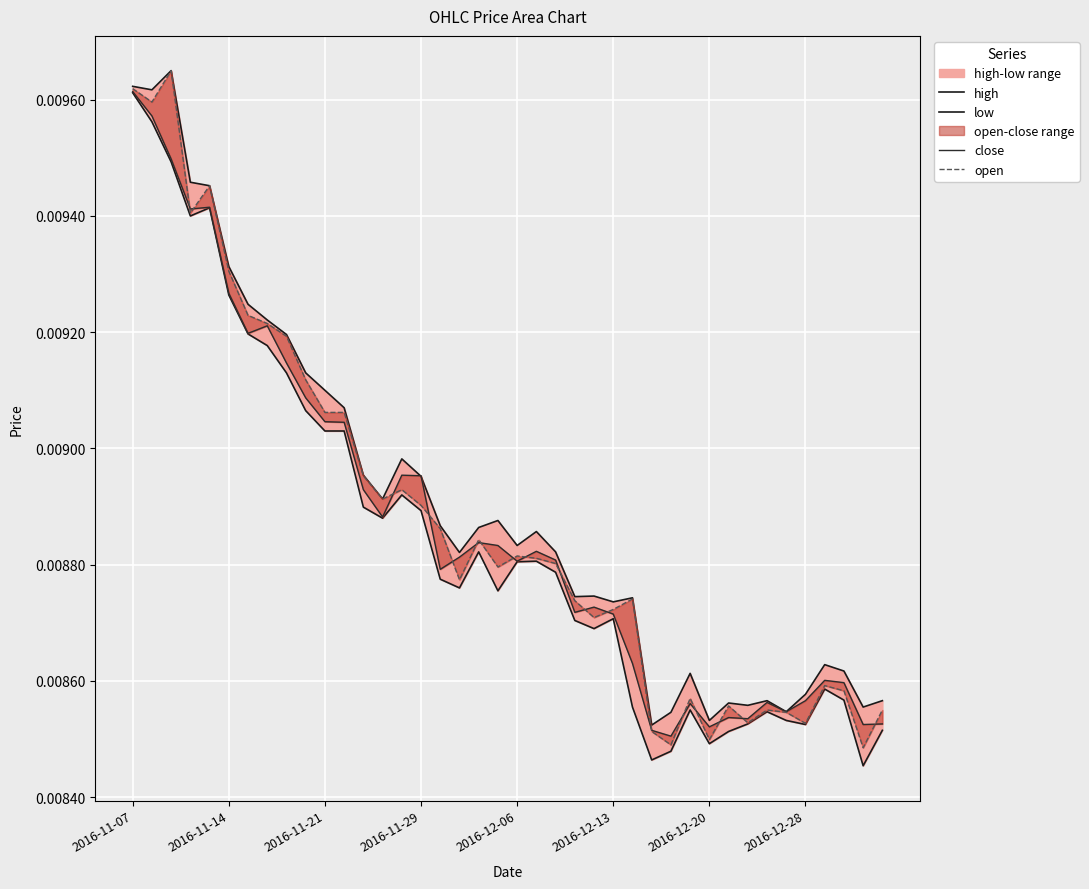

In high, how many points are lower than both neighbors (excluding endpoints)?

11